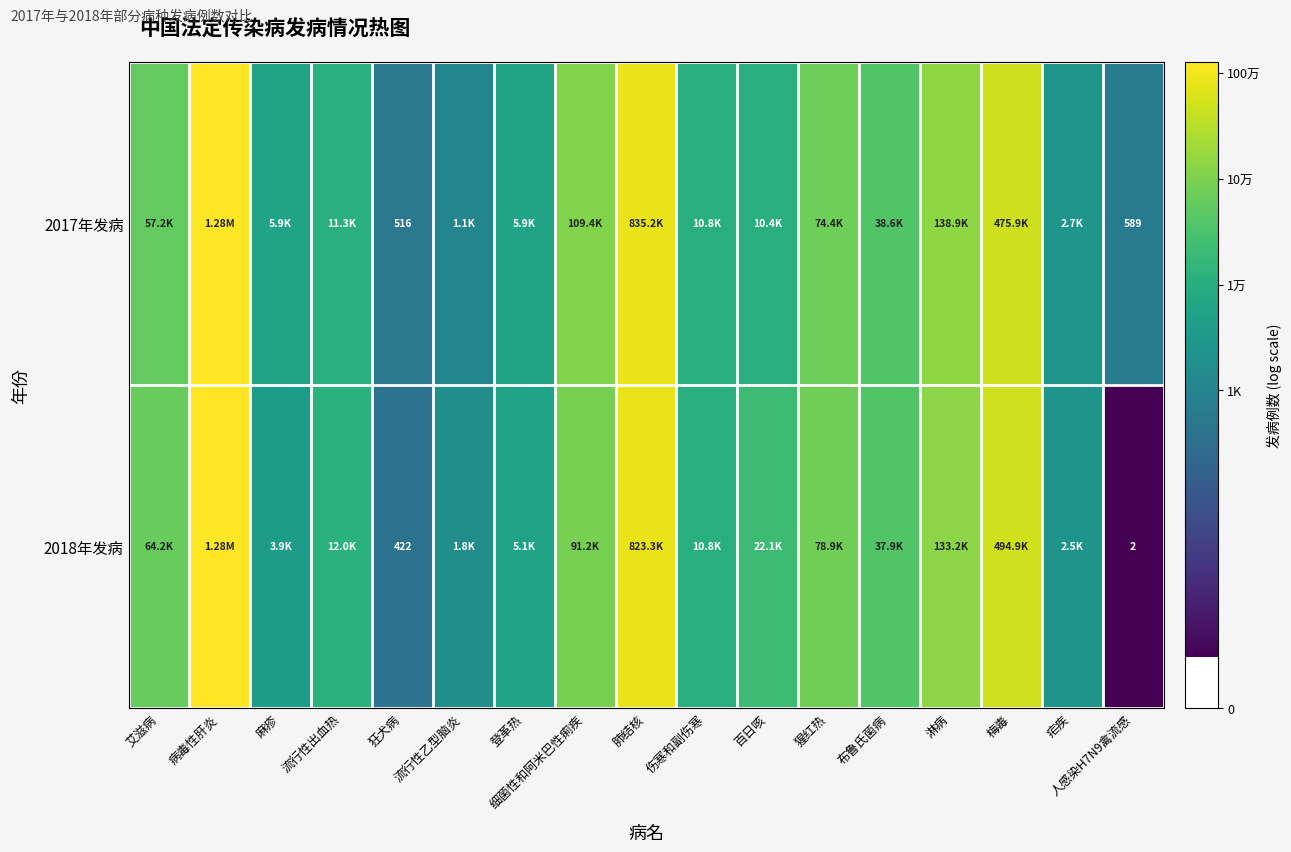

Is it true that 2017年发病 equals 15.2 at 百日咳?

False